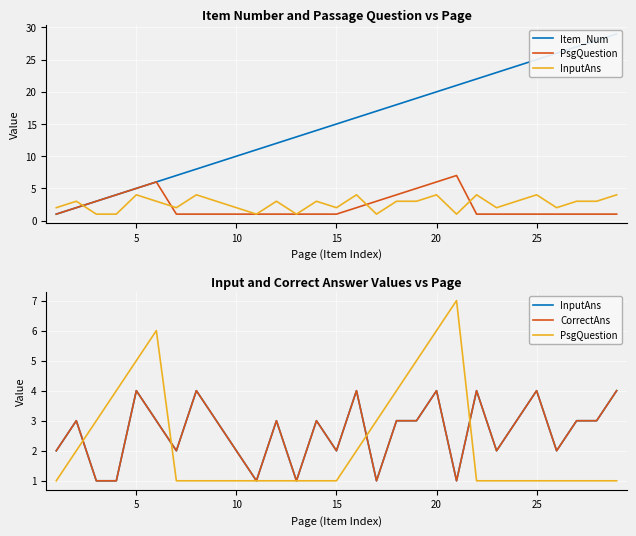

Which series ends up on top after the final intersection of CorrectAns and Item_Num?

Item_Num